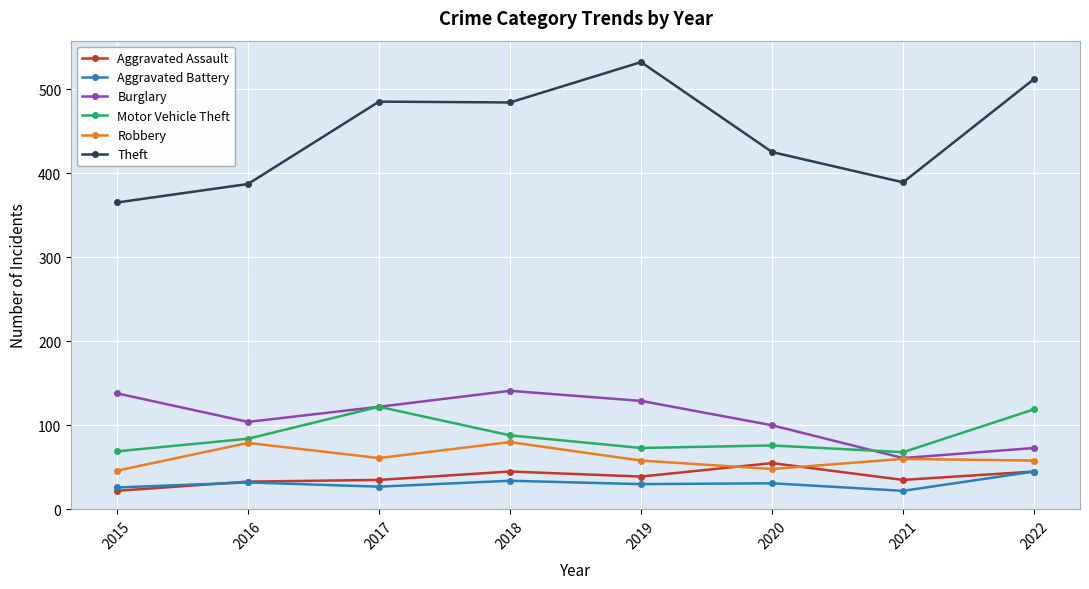

What is the total value across all series at 2020?

735